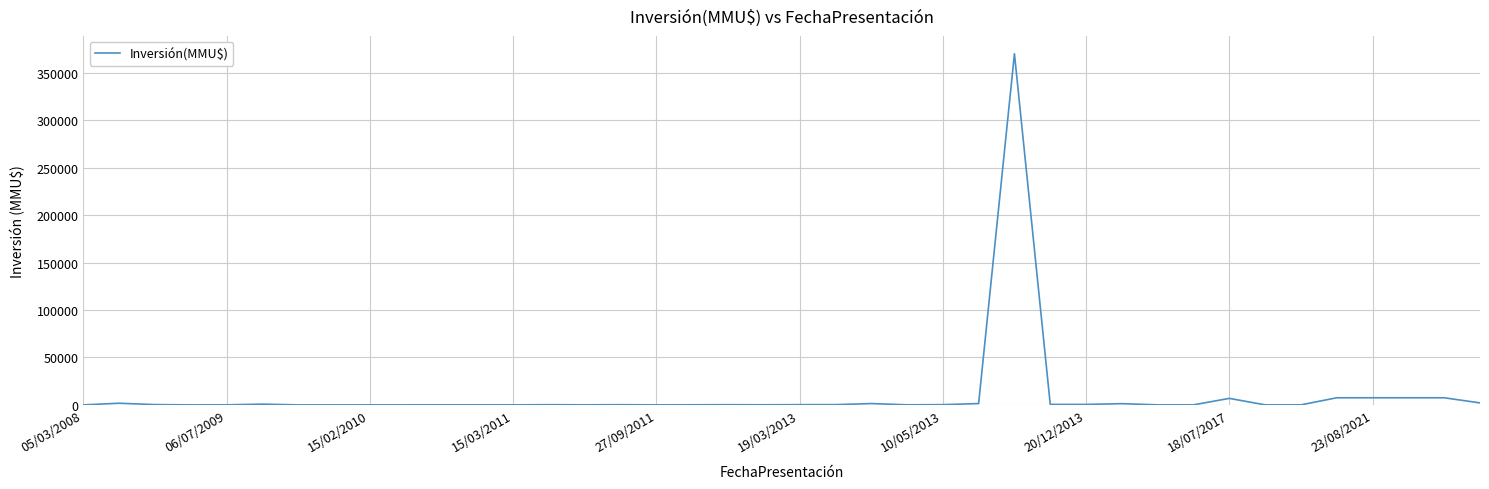

What is the maximum value shown in the chart?

370000